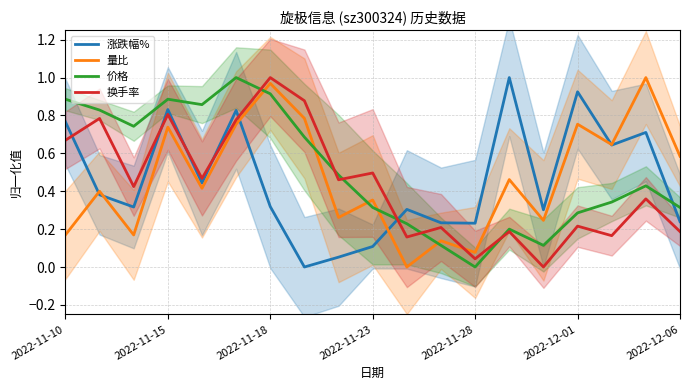

The value of 量比 at 2022-11-23 is 0.6. True or false?

False